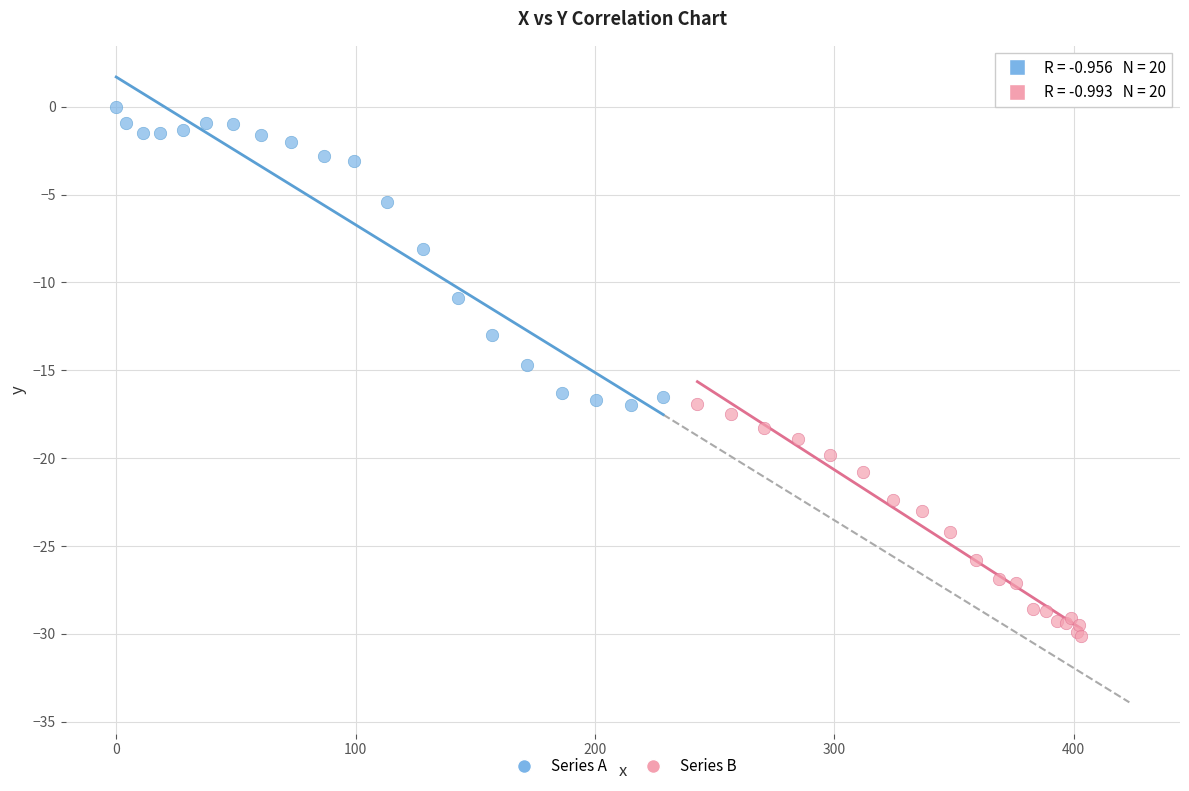

Which series reaches the maximum Y coordinate?

Series A